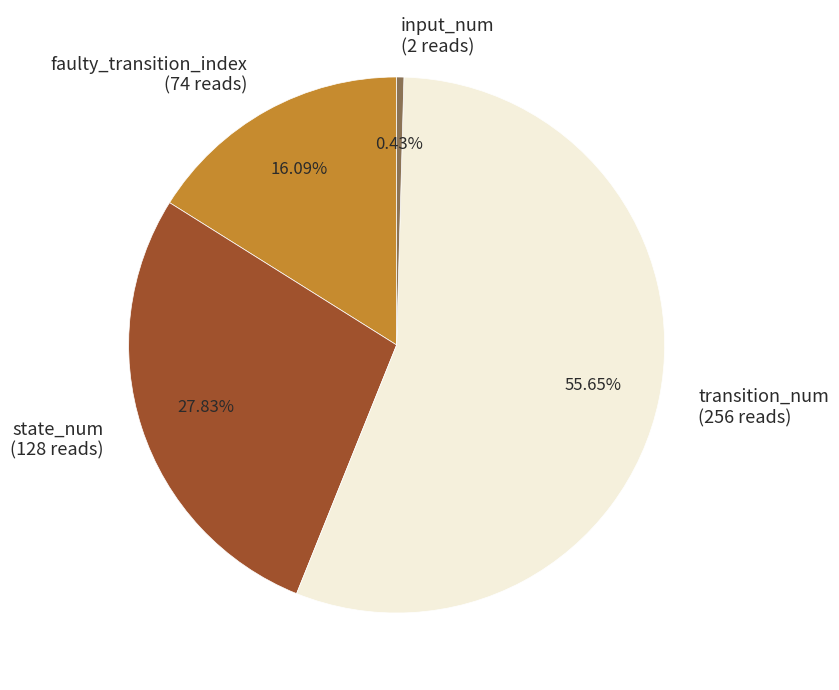

Do faulty_transition_index (74 reads) and transition_num (256 reads) together represent more than half of the pie?

Yes